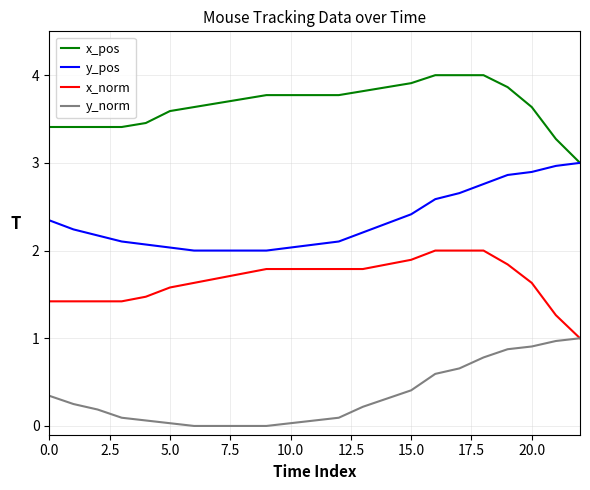

What are all the series names shown in the legend?

x_pos, y_pos, x_norm, y_norm